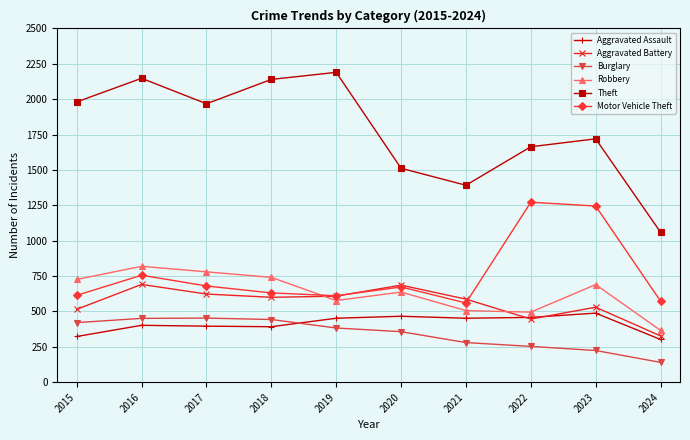

What is the smallest value displayed?

140